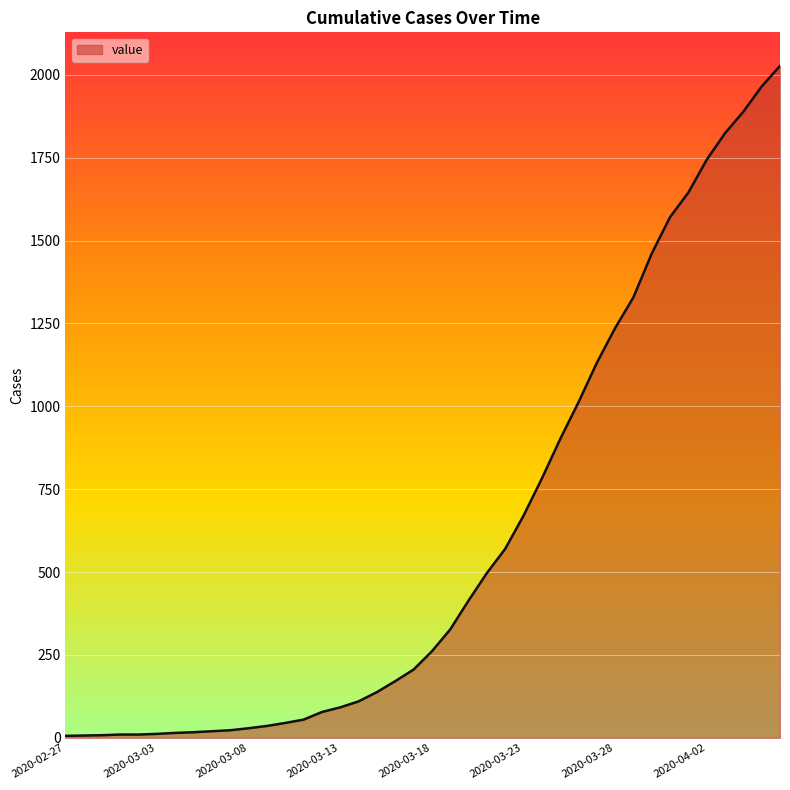

What is the difference between the maximum and minimum values?

2021